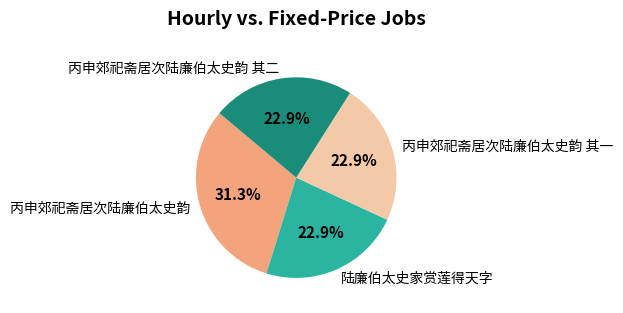

Approximately how many times larger is the value at 丙申郊祀斋居次陆廉伯太史韵 compared to 丙申郊祀斋居次陆廉伯太史韵 其一?

1.4